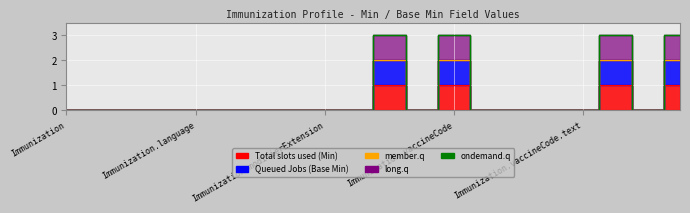

What is the sum of the Queued Jobs (Base Min) values at Immunization.status and Immunization.text?

2